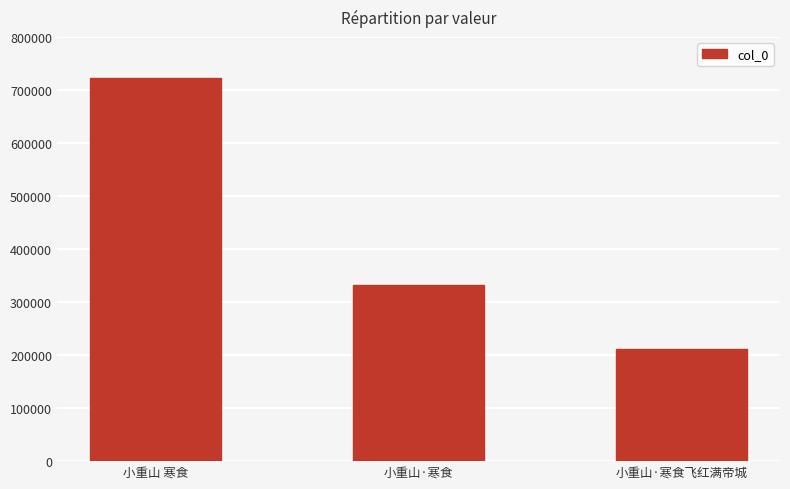

Where does the data first go above 332721?

小重山 寒食